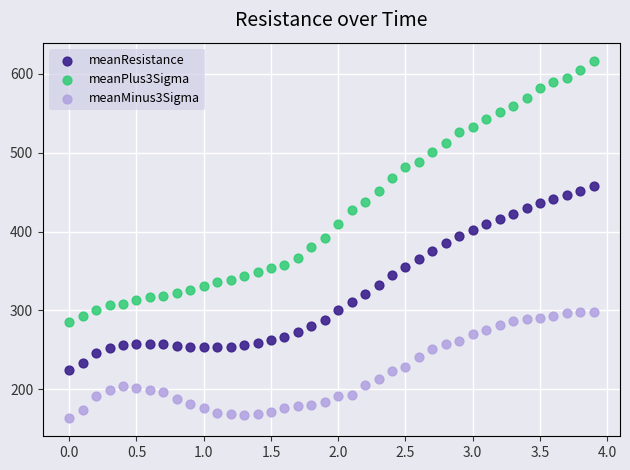

What are all the series names shown in the legend?

meanResistance, meanPlus3Sigma, meanMinus3Sigma